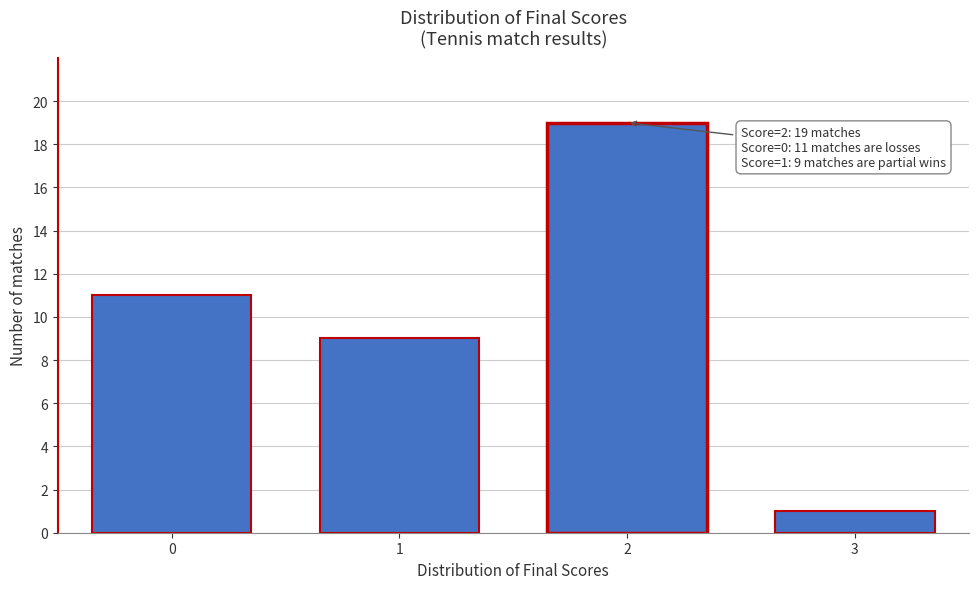

Reading left to right, transcribe all the data shown in this chart.

0=11	1=9	2=19	3=1